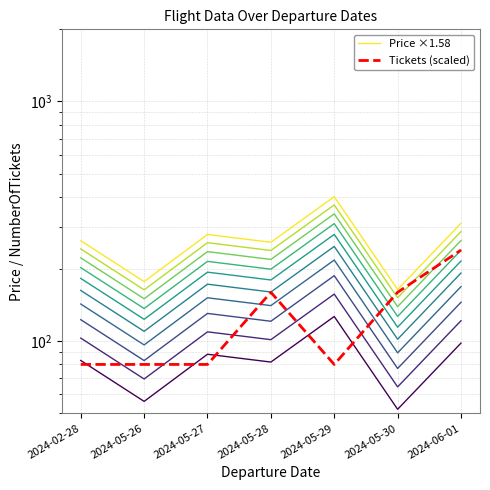

Which category has the highest value in the Price ×1.58 series?

2024-05-29